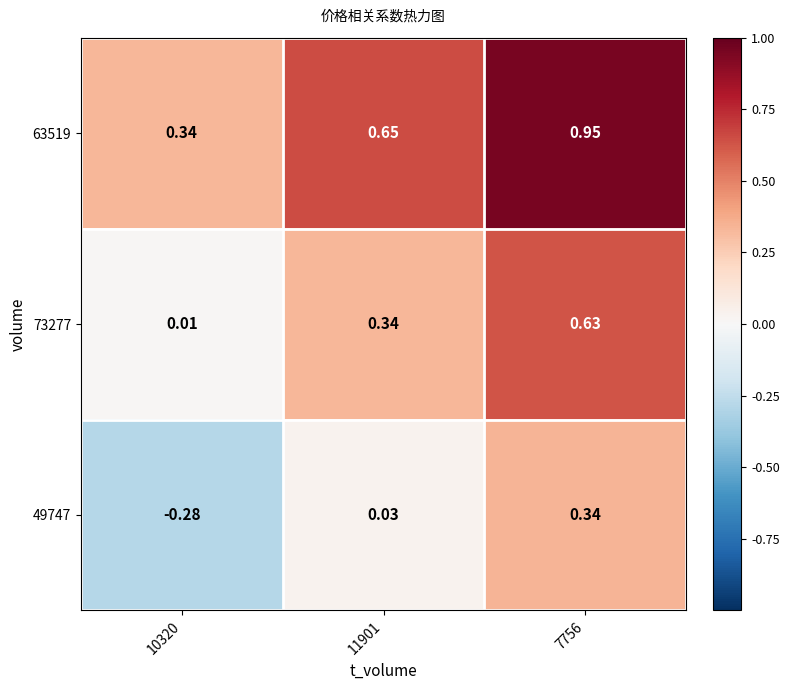

Is the value of 63519 at 11901 greater than the value of 73277 at 7756?

Yes